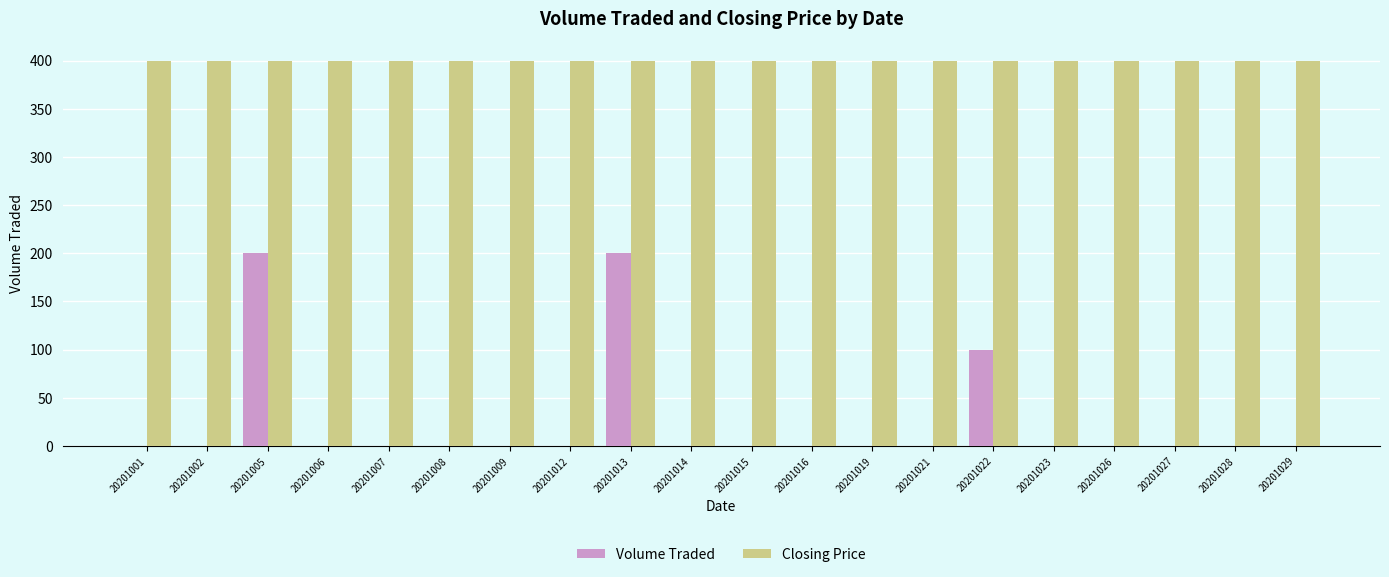

Reading left to right, what are all the values shown in this chart?

Volume Traded: 0	0	200	0	0	0	0	0	200	0	0	0	0	0	100	0	0	0	0	0
Closing Price: 400	400	400	400	400	400	400	400	400	400	400	400	400	400	400	400	400	400	400	400